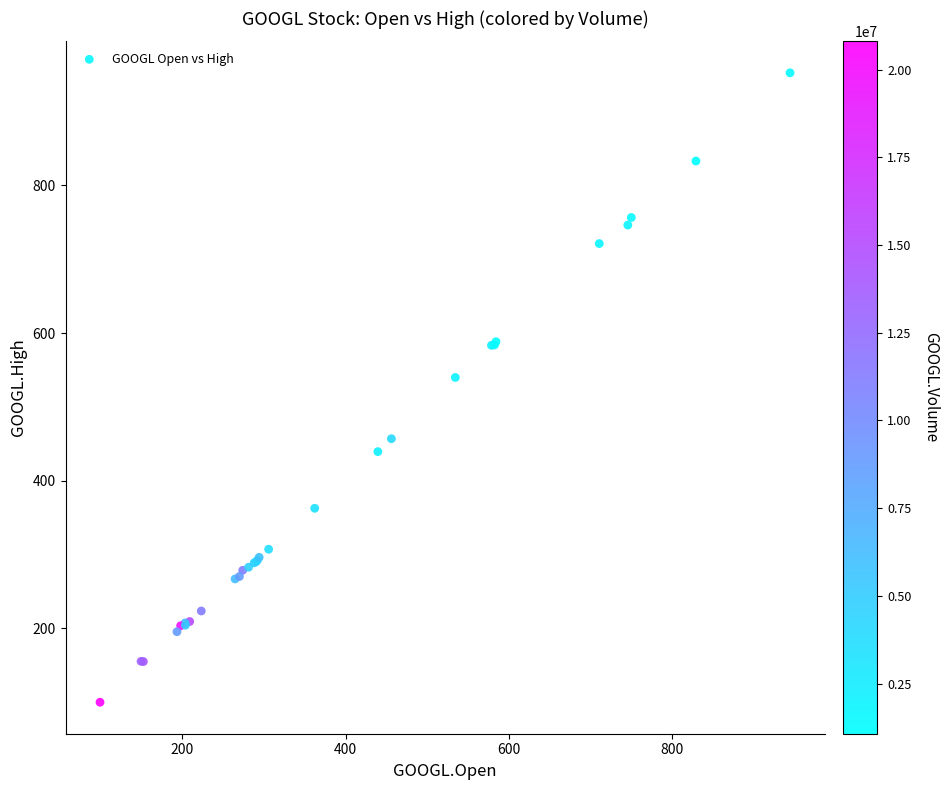

What Y value in the scatter plot is closest to 526?

539.9